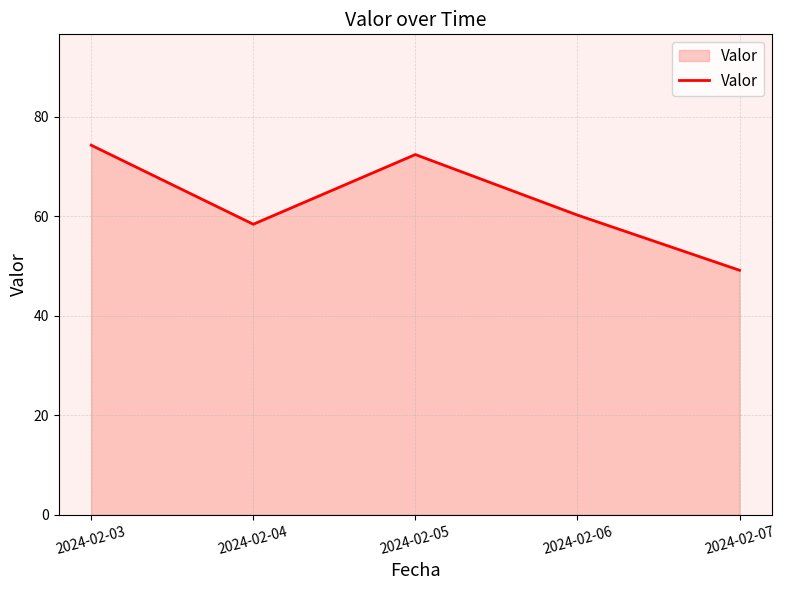

Reading left to right, extract all data points from this chart.

74.3	58.4	72.4	60.2	49.1